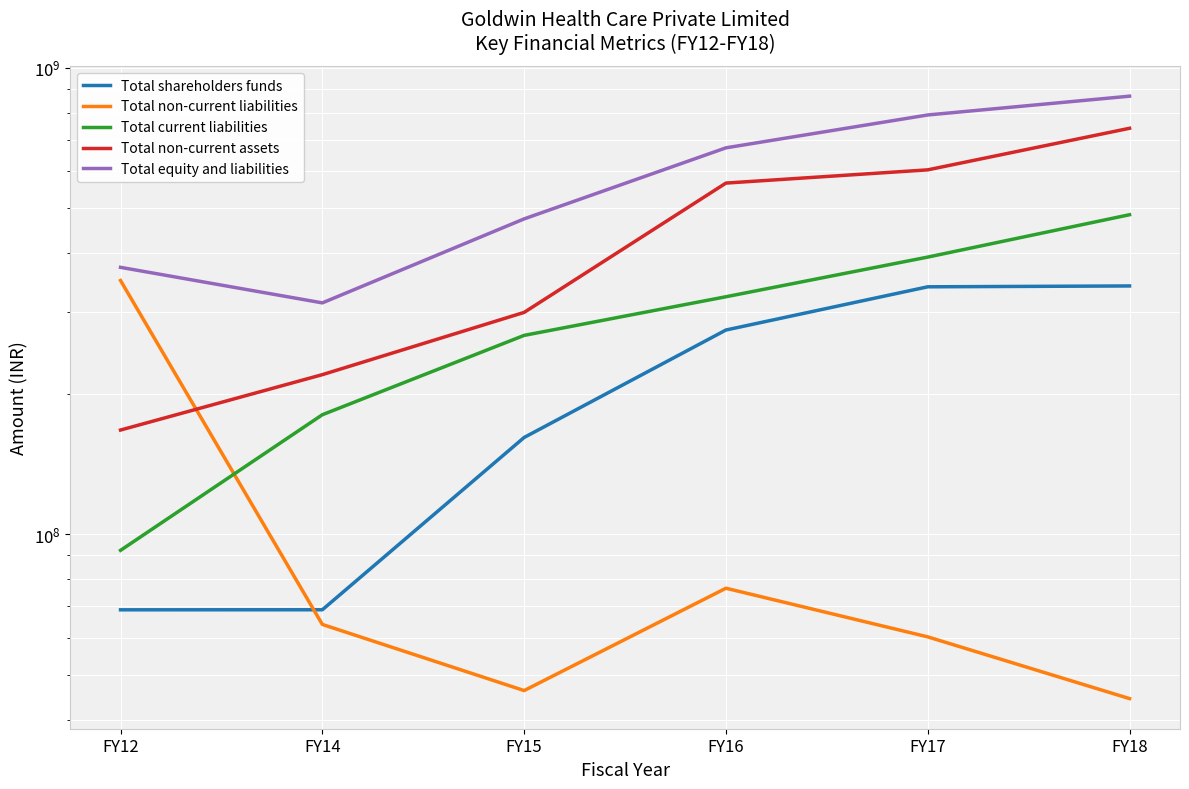

What is the difference between the maximum and minimum values in the Total non-current liabilities series?

305360147